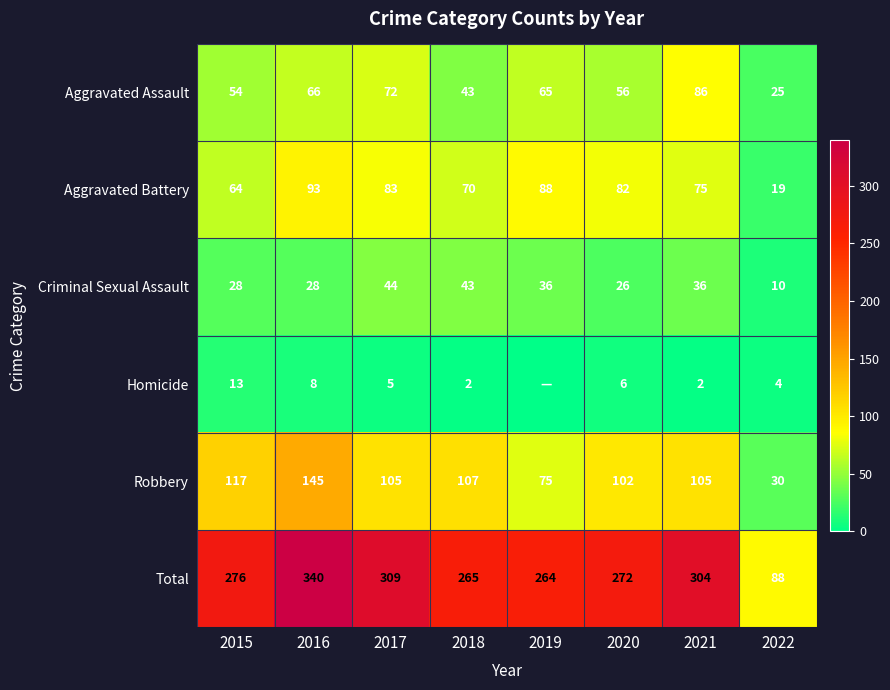

What is the difference between the second highest and second lowest values in the Total series?

45